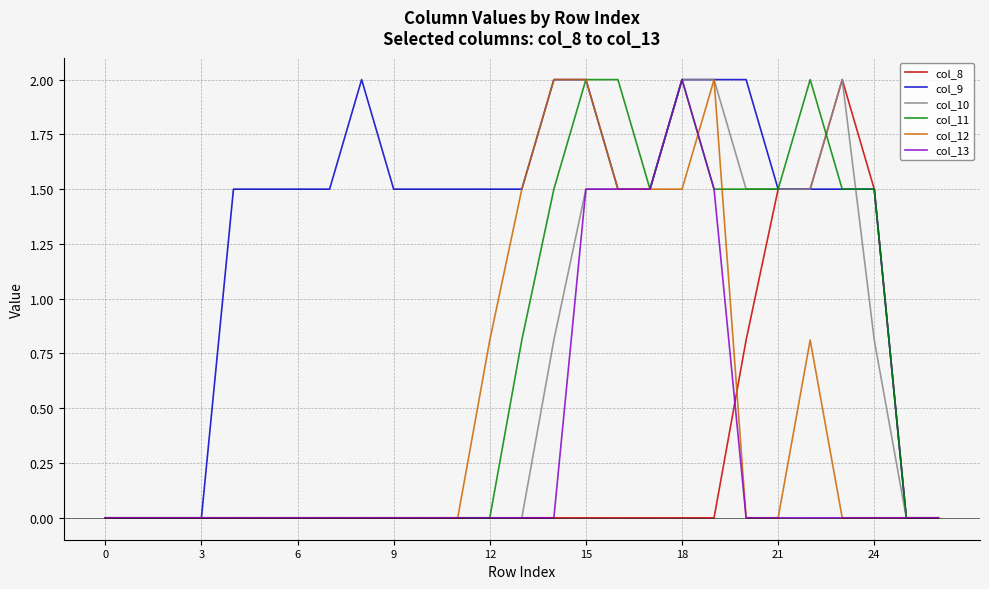

What is the maximum value shown in the chart?

2.0